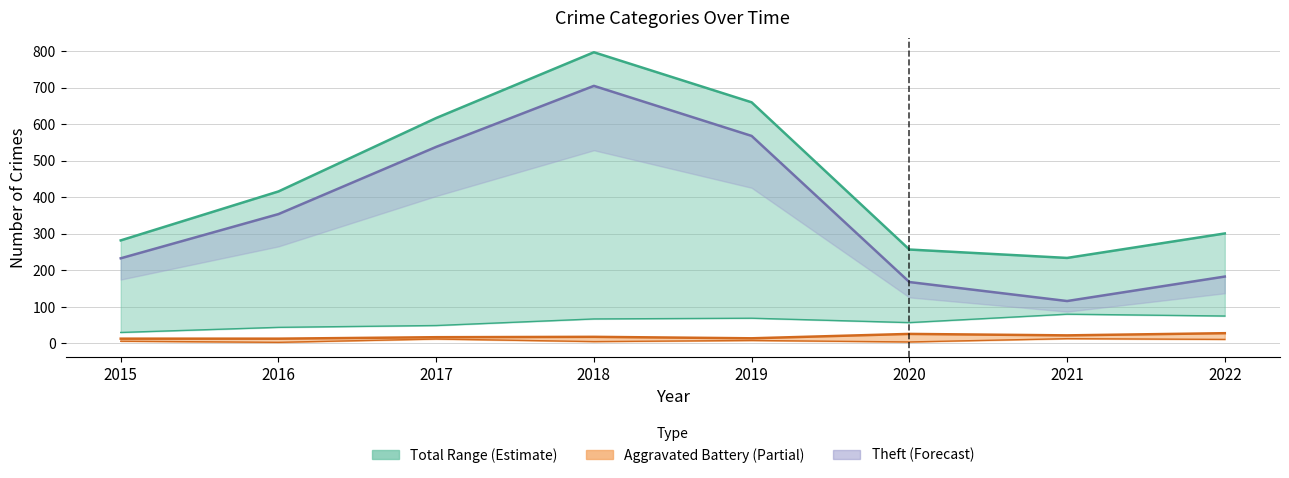

True or false: Aggravated Battery has a value of 4 at 2016.

False